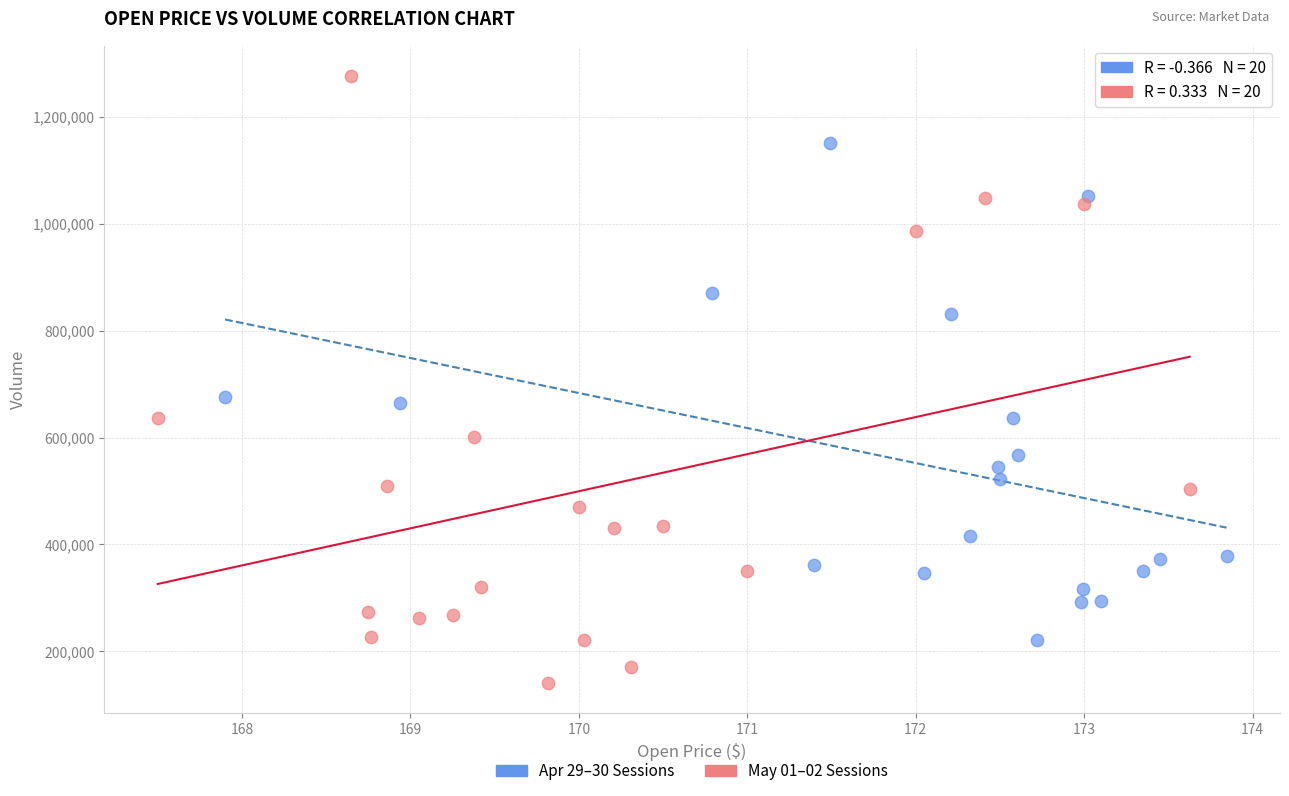

Which series contains the highest Y value?

May 01–02 Sessions